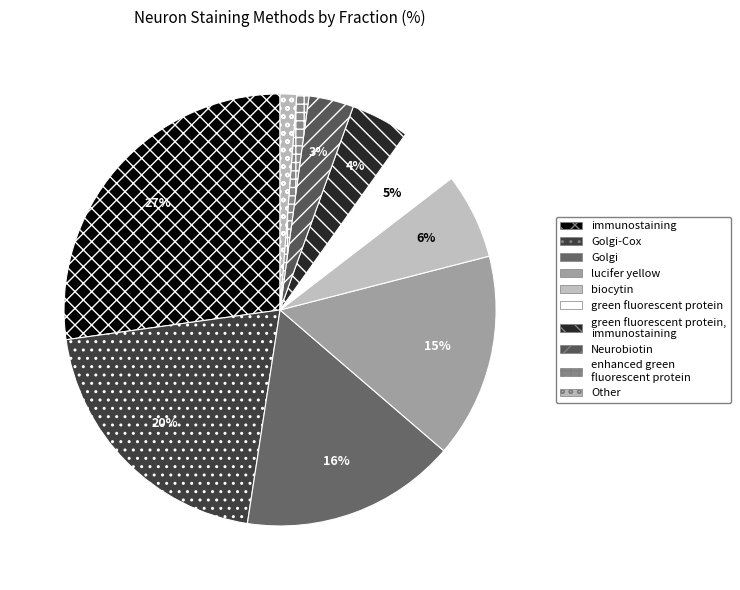

To the nearest percent, what is the difference between the biocytin and Neurobiotin slice percentages?

3%